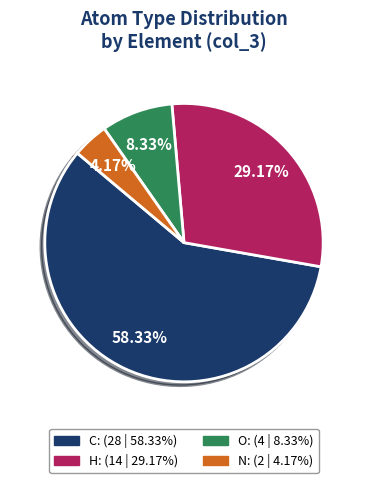

Count the number of slices in the pie.

4